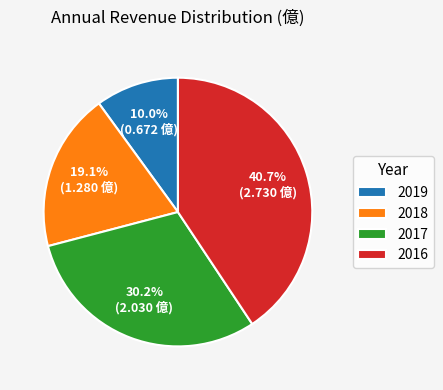

Combined, what portion of the pie is 2019 and 2016?

50.7%